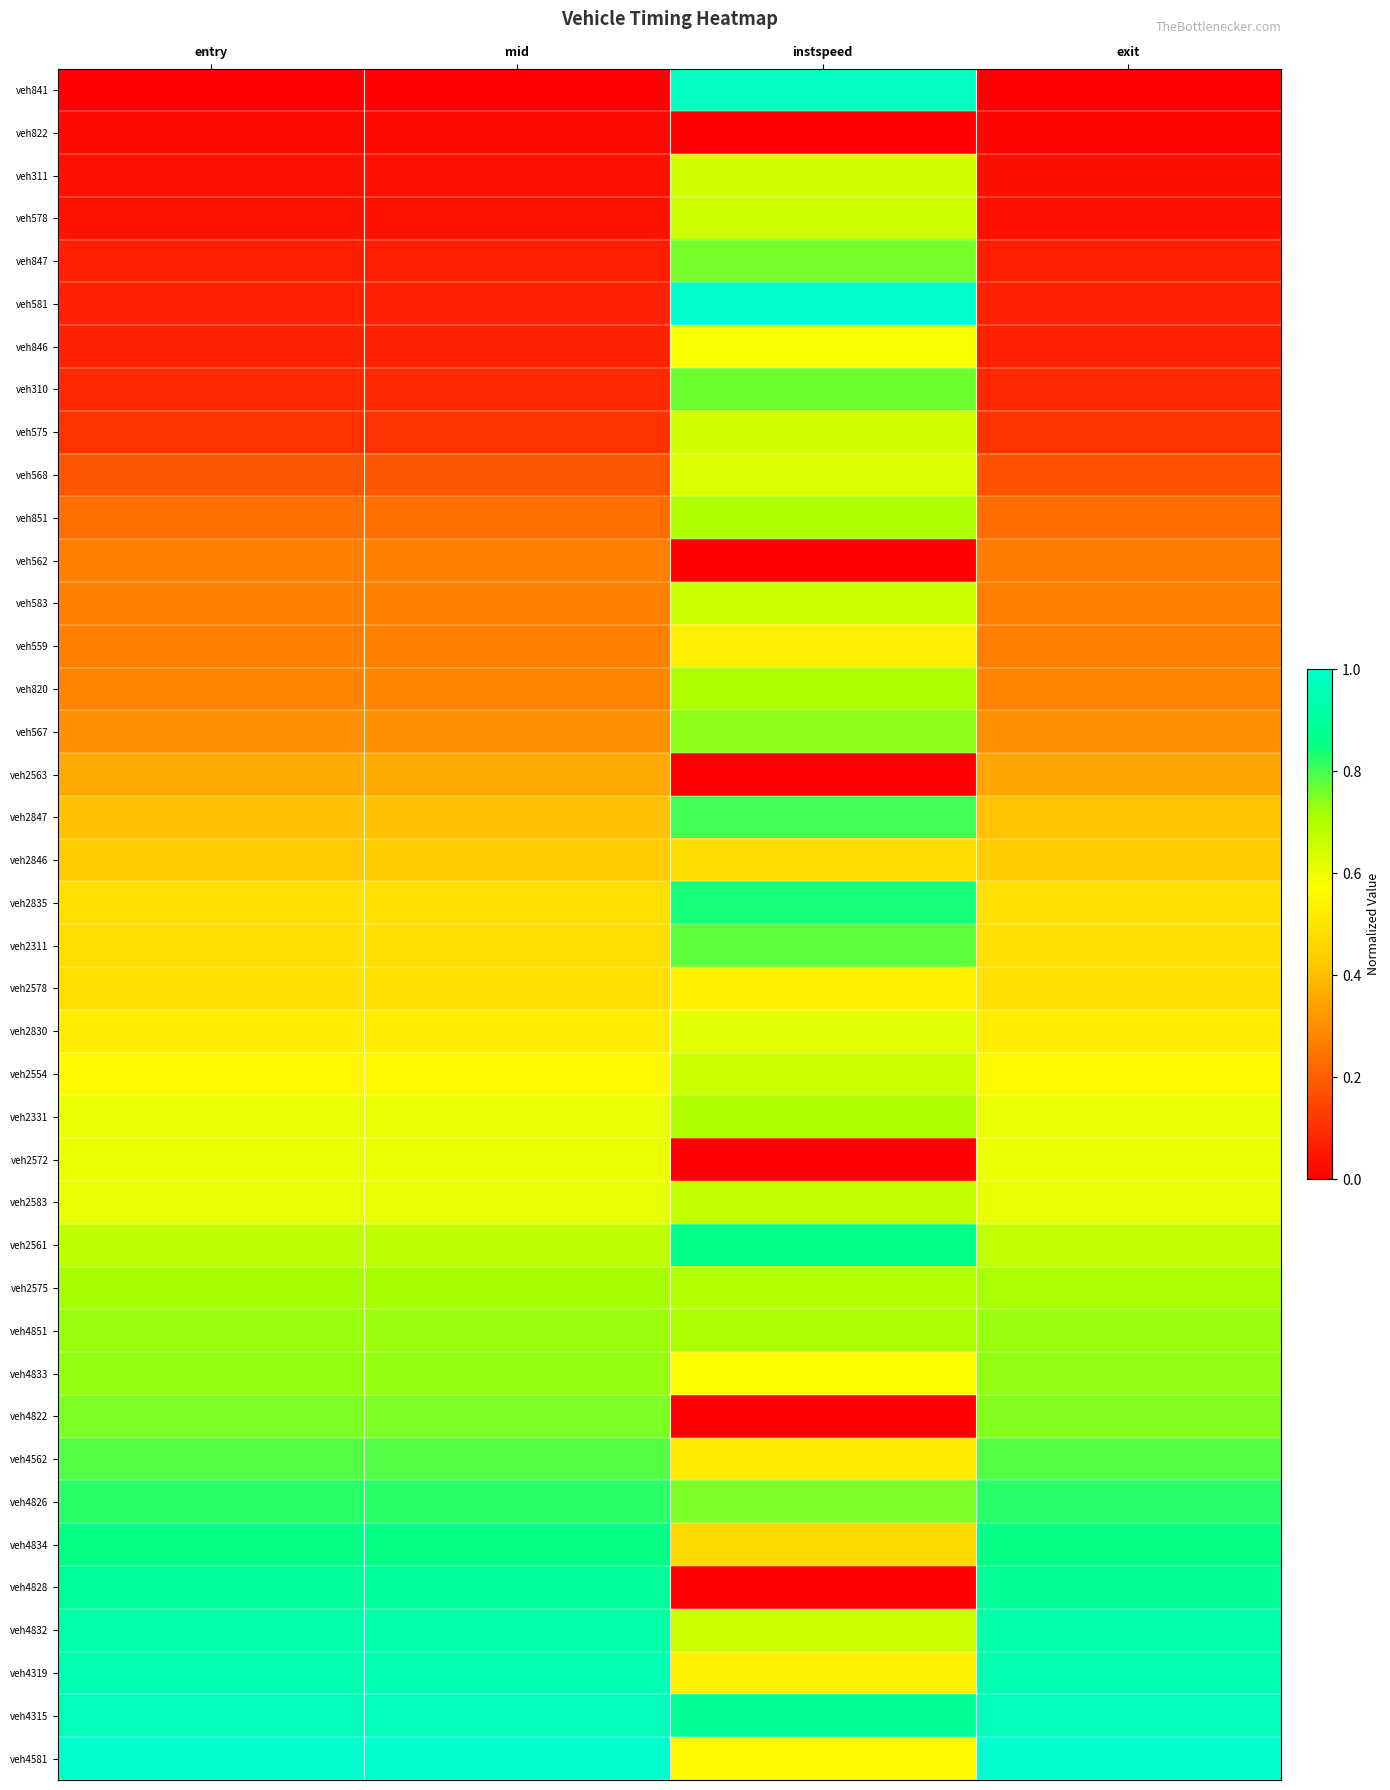

Which category has the highest value across all series?

instspeed